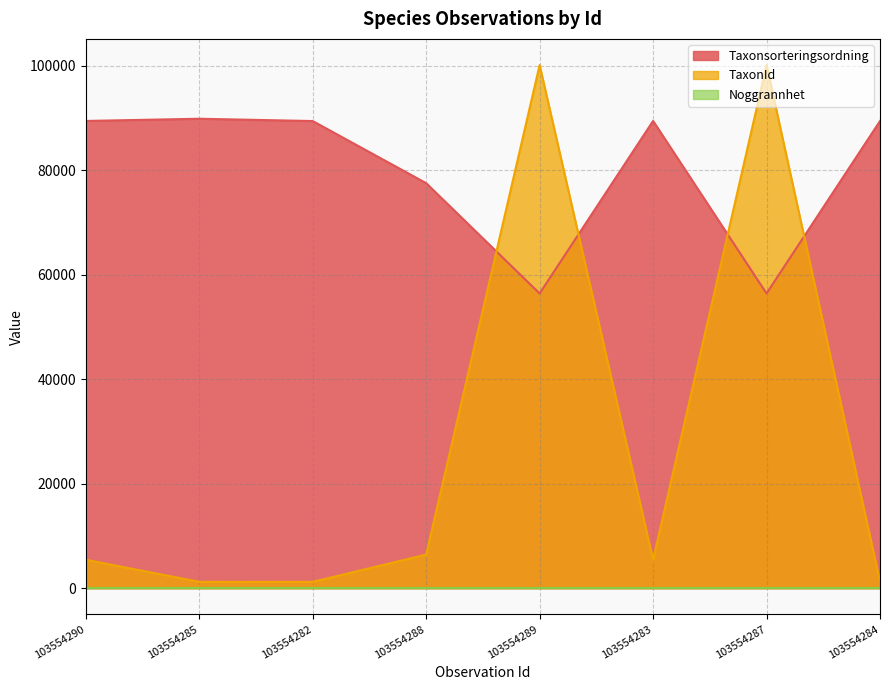

At which label does Taxonsorteringsordning reach its minimum?

103554289